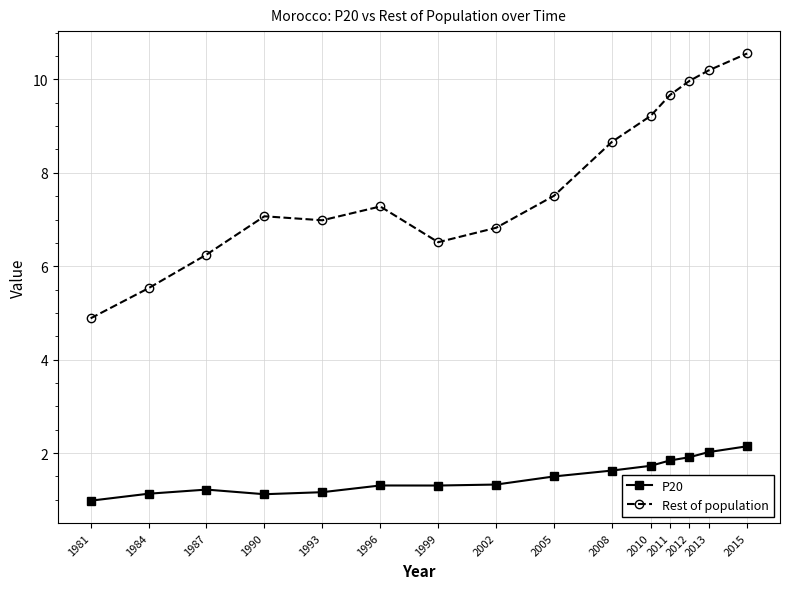

At which category is the sum across all series the highest?

2015